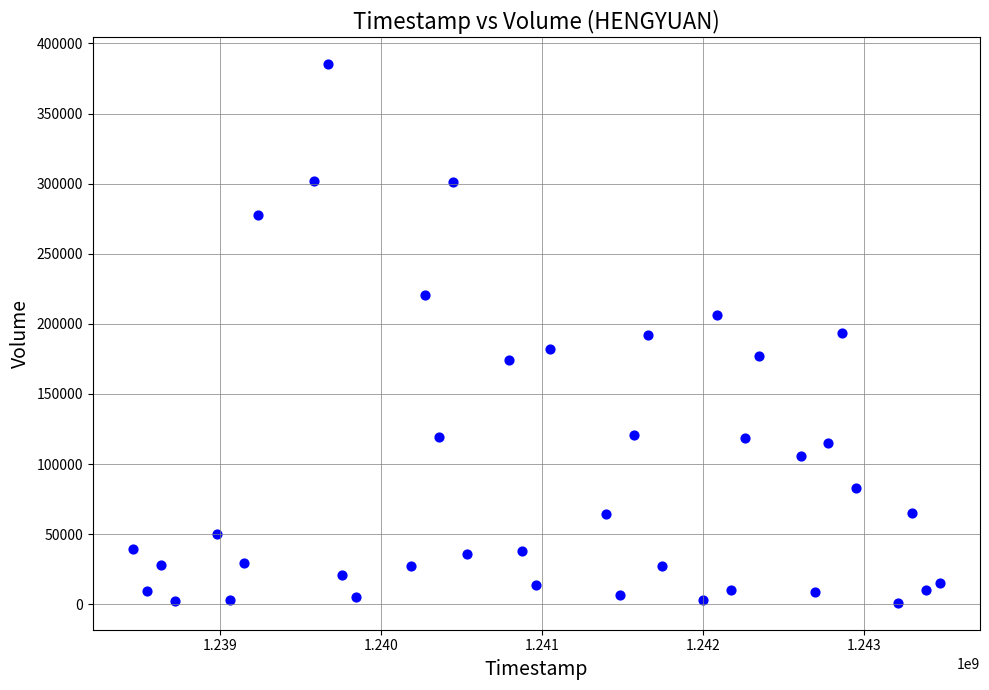

What is the range of Y values (max minus min)?

384100